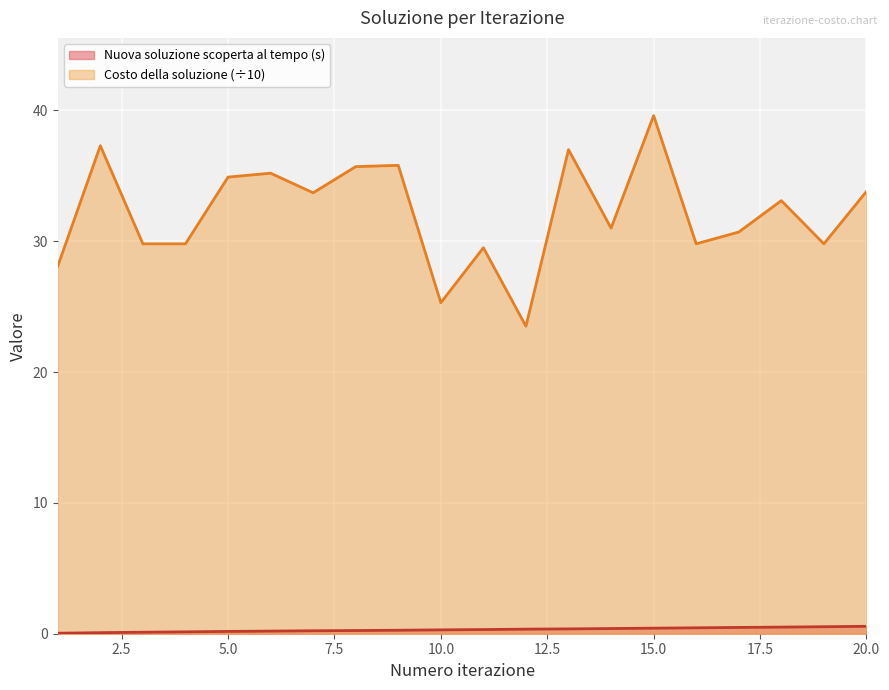

What is the value of the Costo della soluzione point at the 17th from the left?

30.7